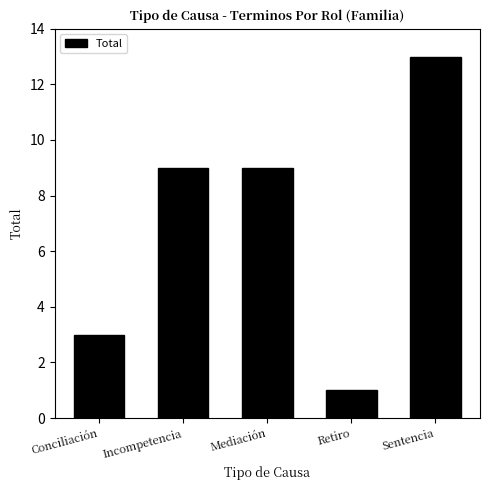

What is the minimum value shown in the chart?

1